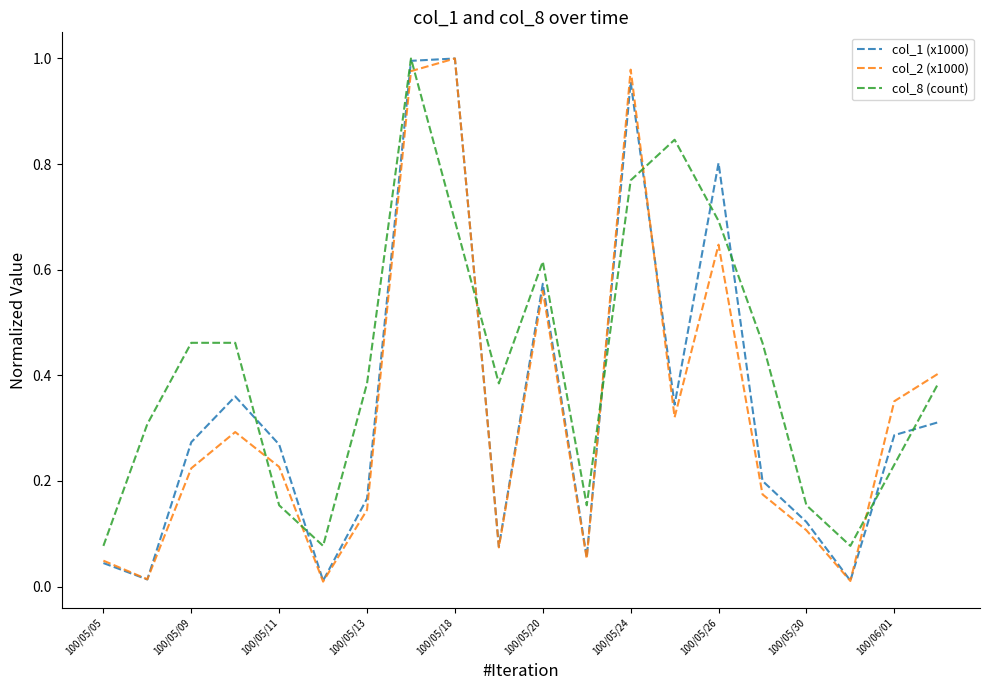

Is this an area chart (filled region under the line)?

No